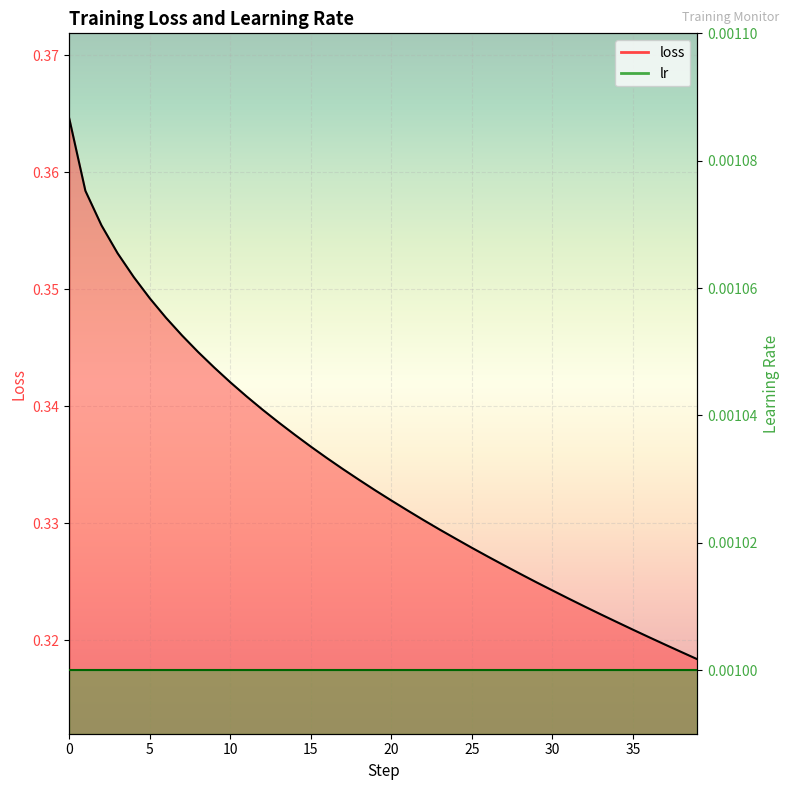

What is the minimum value shown in the chart?

0.3